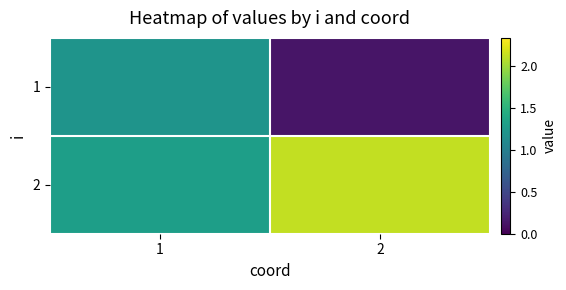

How many series are shown in this chart?

2